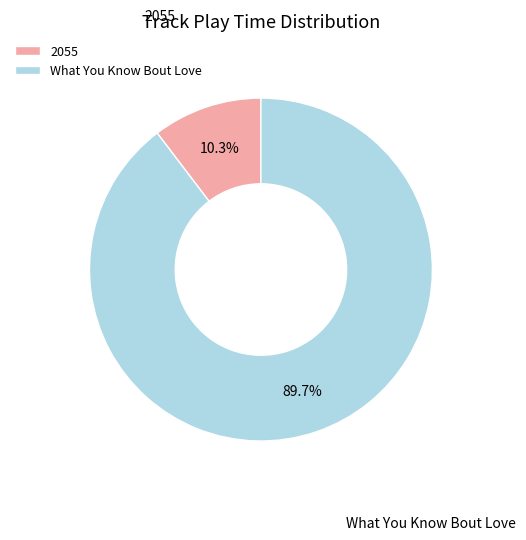

Is it true that 2055 is 10% of the pie?

True